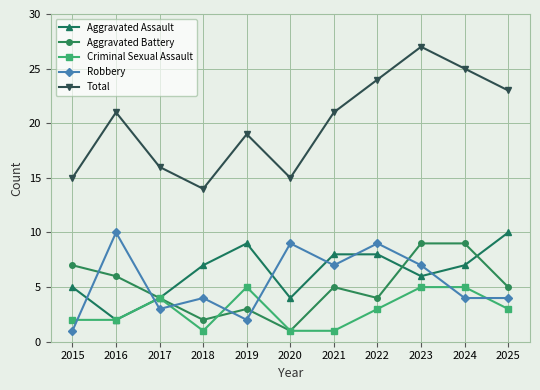

True or false: Total has more than 1 points higher than both neighbors.

True